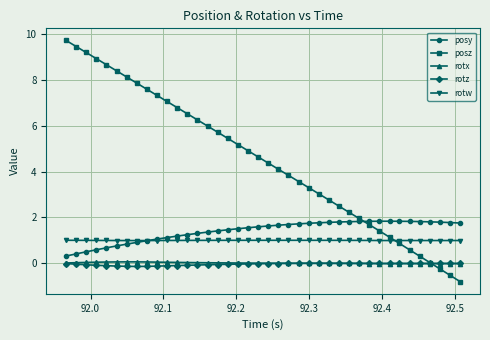

Which series has the widest spread of values?

posz